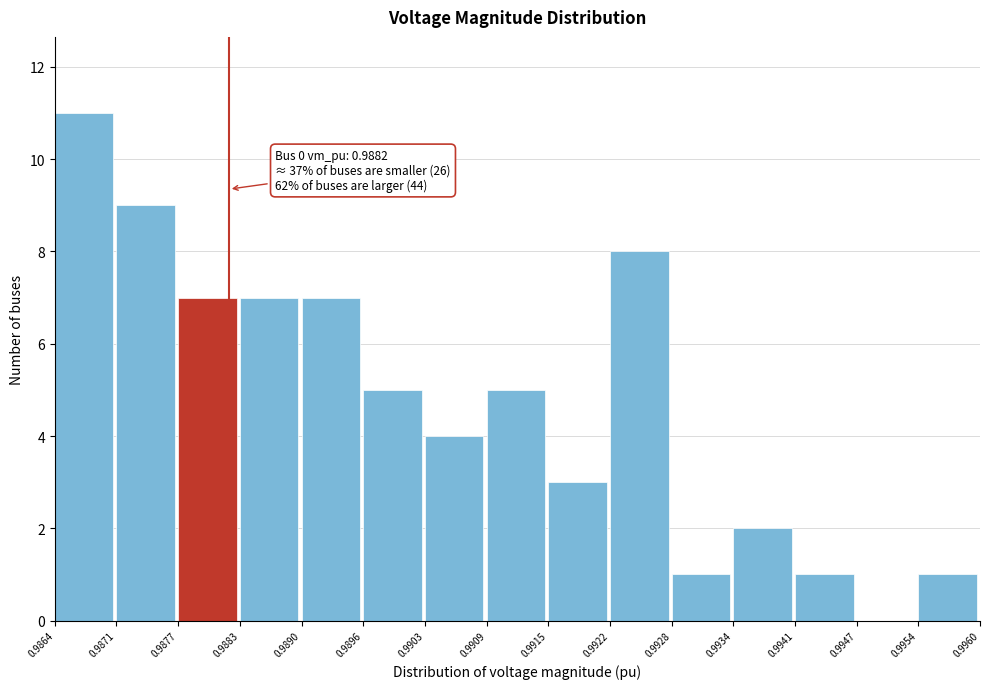

Which range on the x-axis has the tallest bar?

0.9864 to 0.9871